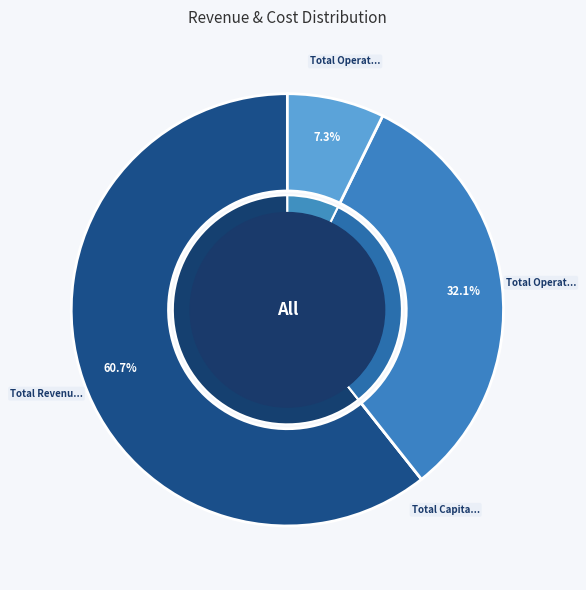

What is the largest slice in the pie chart?

Total Revenues